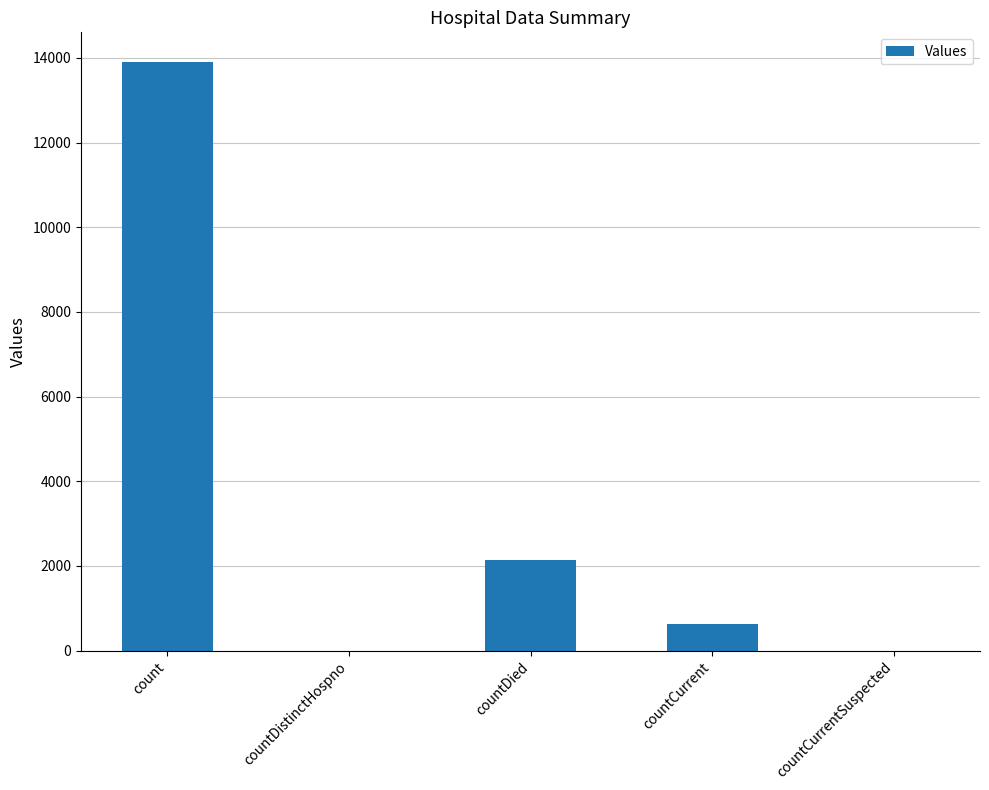

What is the sum of the values at count and countCurrentSuspected?

13907